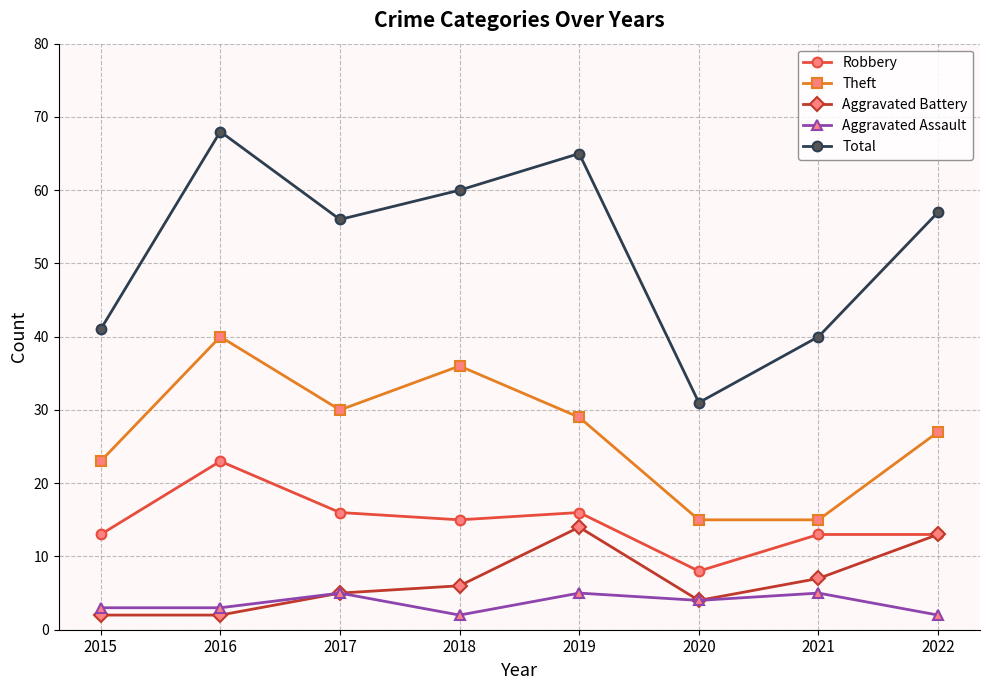

What are all the series names shown in the legend?

Robbery, Theft, Aggravated Battery, Aggravated Assault, Total